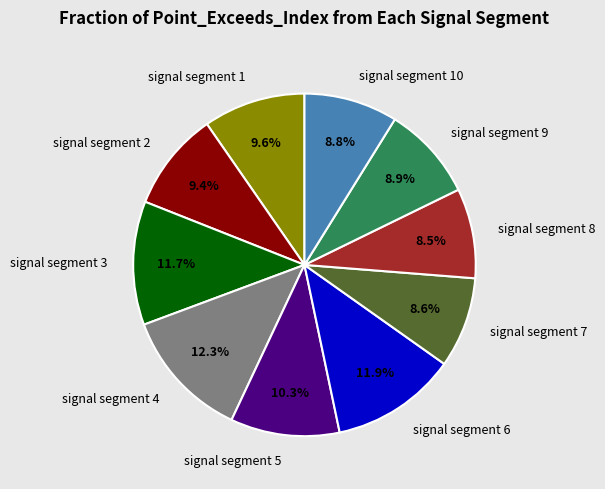

Does signal segment 8 represent more than half of the total?

No